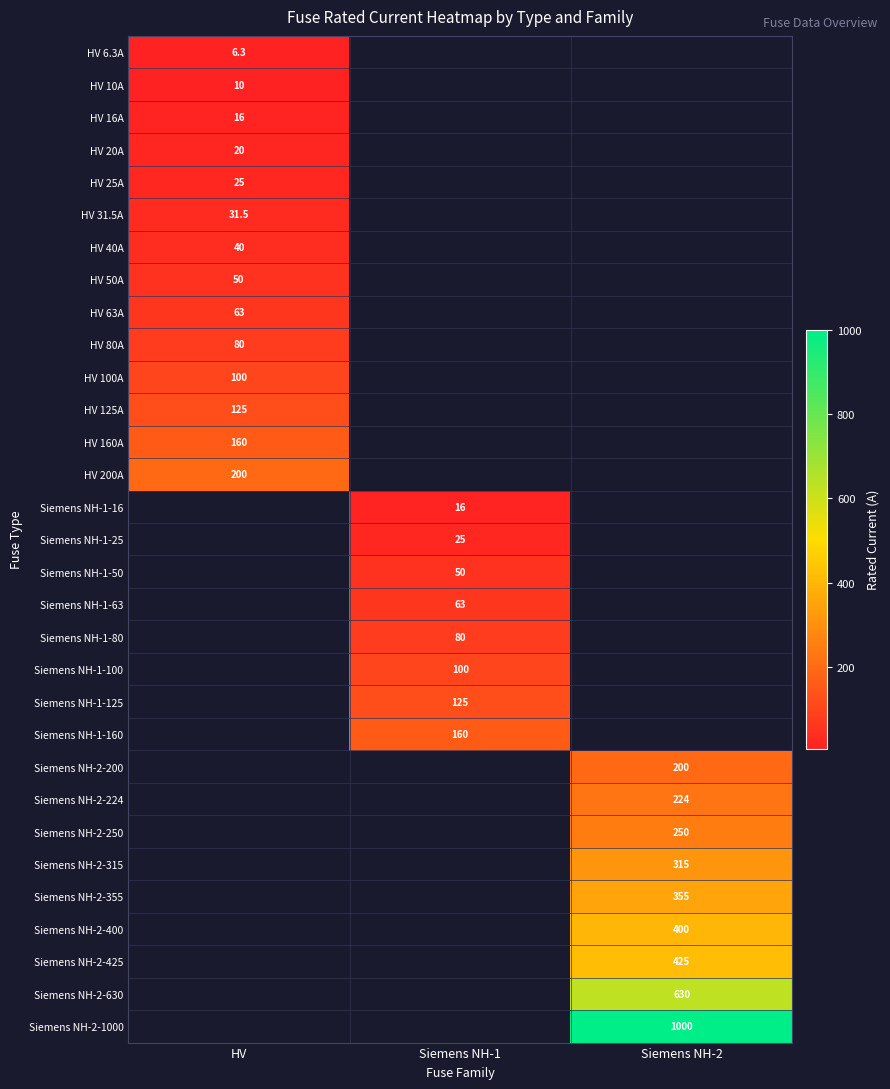

At how many categories does at least one series exceed 163?

2